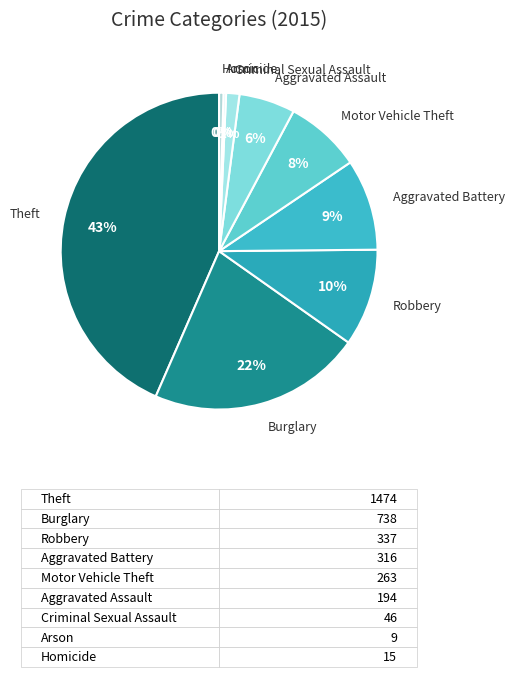

To the nearest percent, what is the average slice percentage?

11%